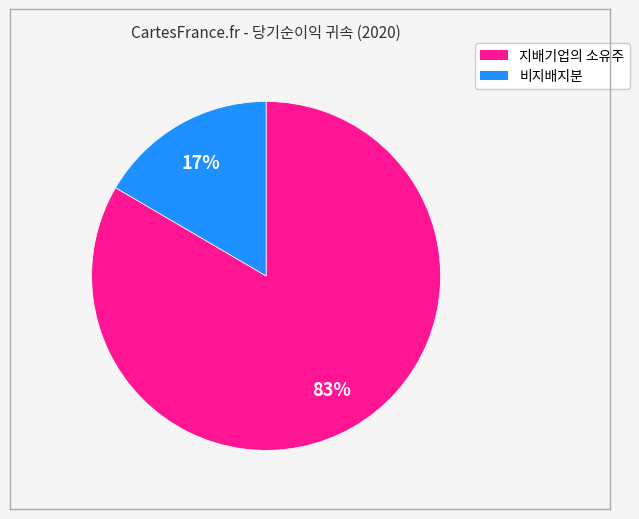

To the nearest percent, what is the average slice percentage?

50%